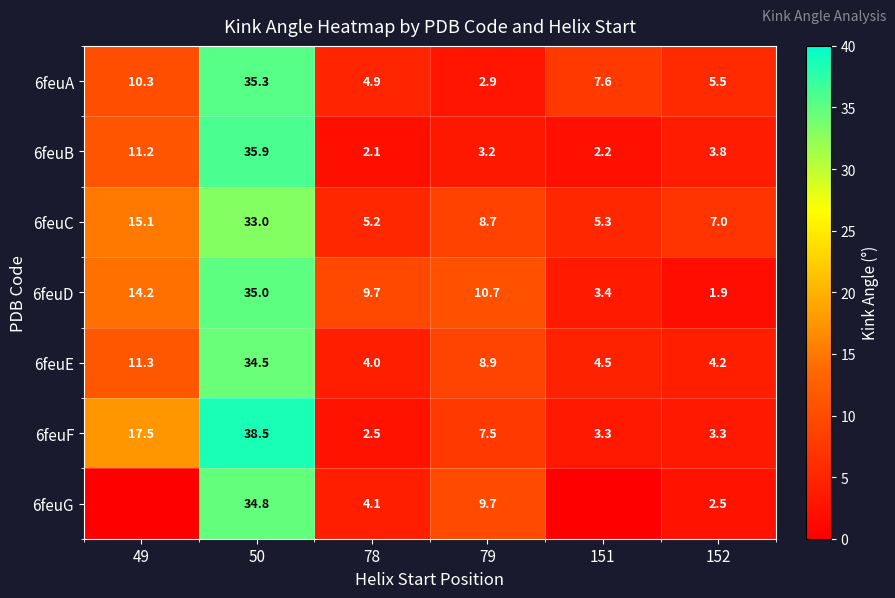

What is the total value across all series at 79?

51.6